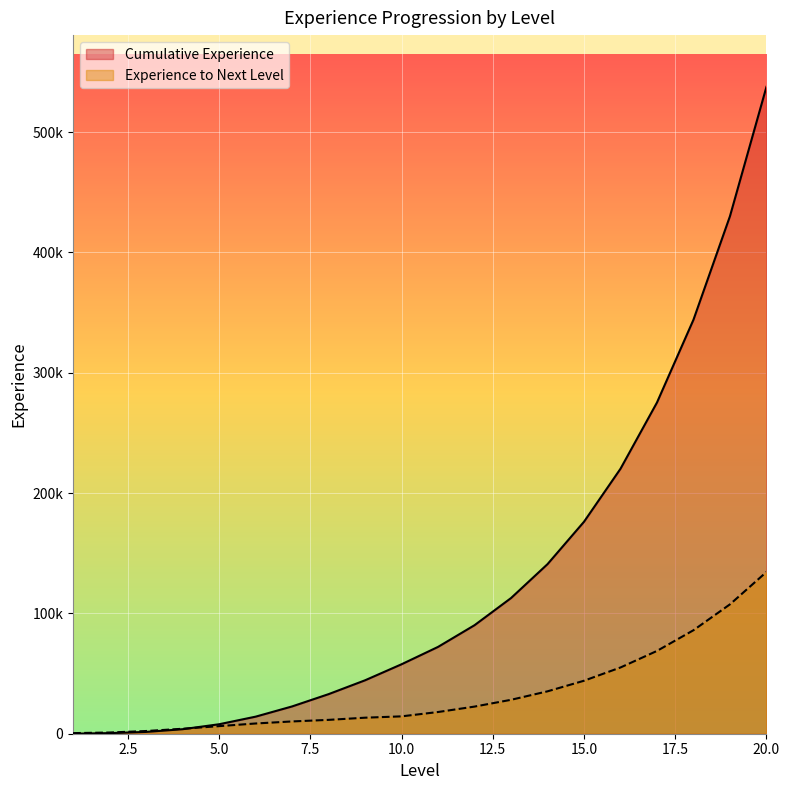

What is the difference between the highest and lowest values at 13?

84544